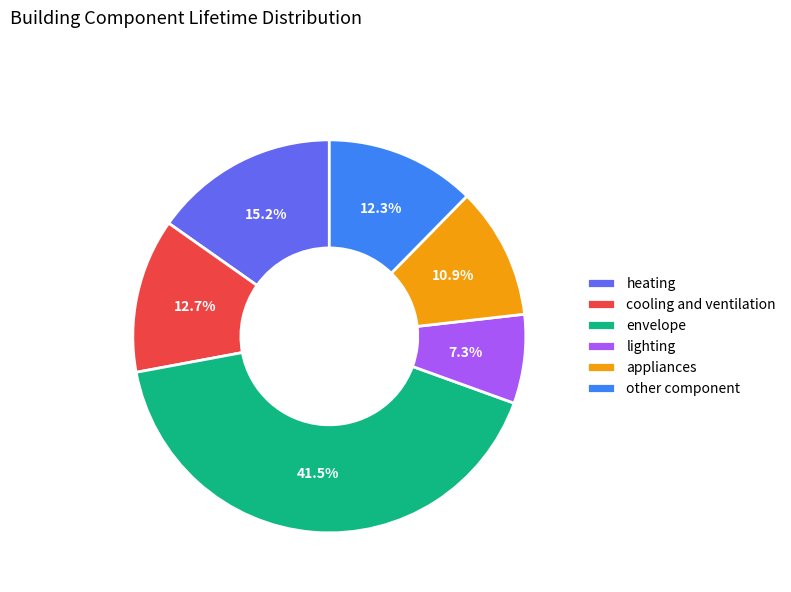

How much of the chart is everything except cooling and ventilation?

87.3%